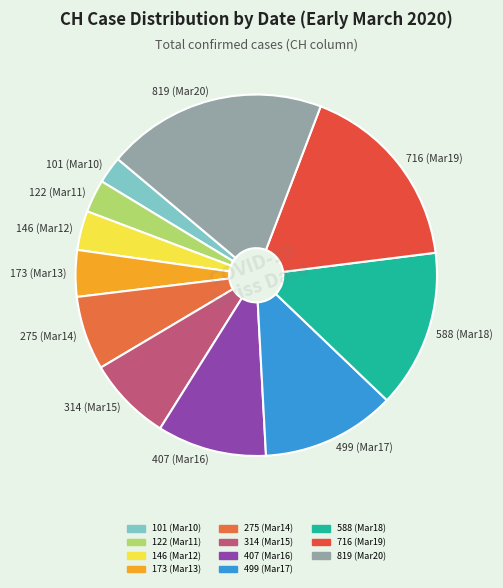

Which has a higher value, 407 (Mar16) or 499 (Mar17)?

499 (Mar17)